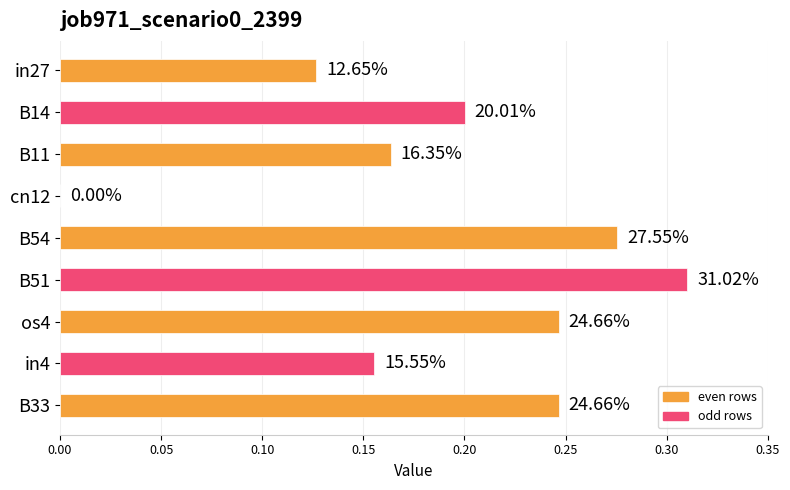

What is the average value?

0.2